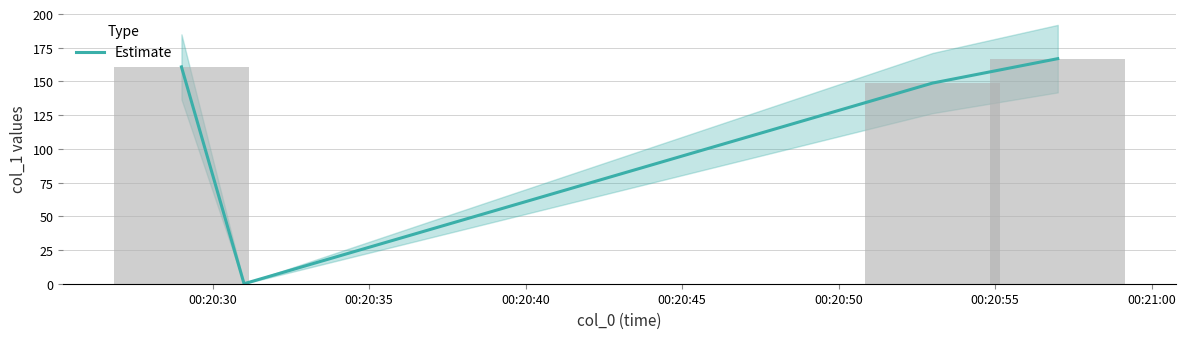

What is the highest value of the Estimate series?

166.9